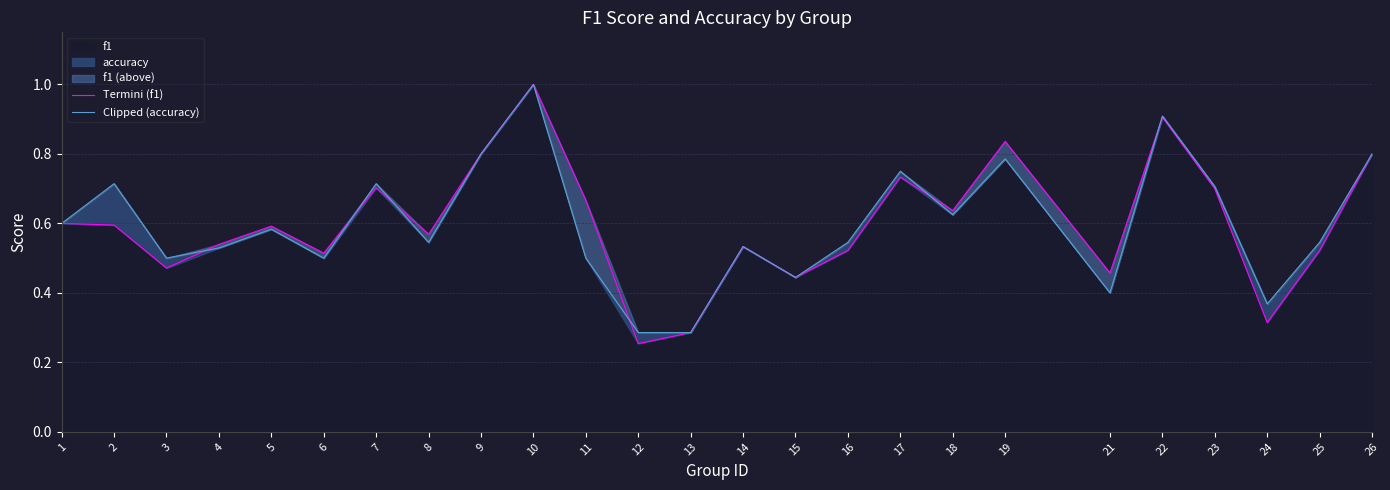

What is the sum of all Clipped (accuracy) values?

15.0